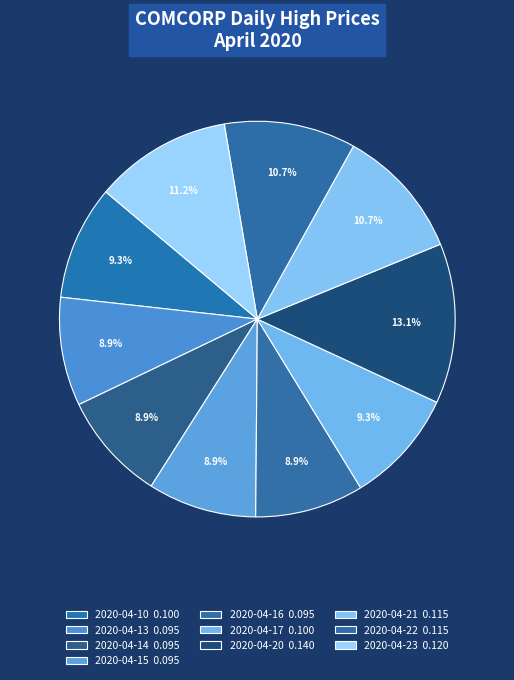

How many segments does this pie chart have?

10